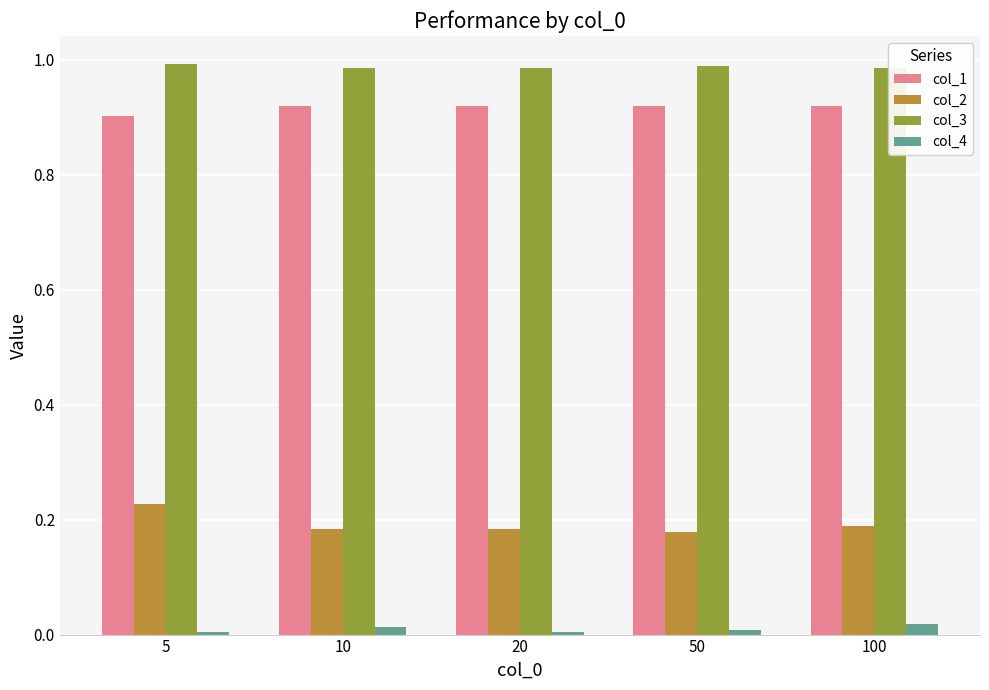

At which category is the sum across all series the highest?

5